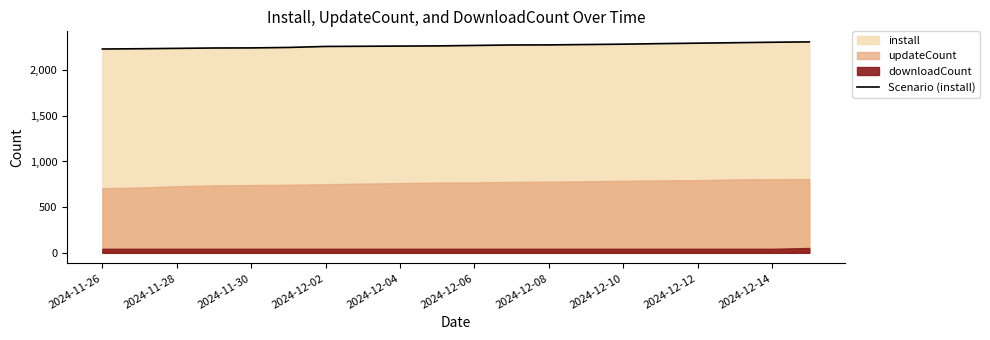

How many categories are shown in the chart?

20